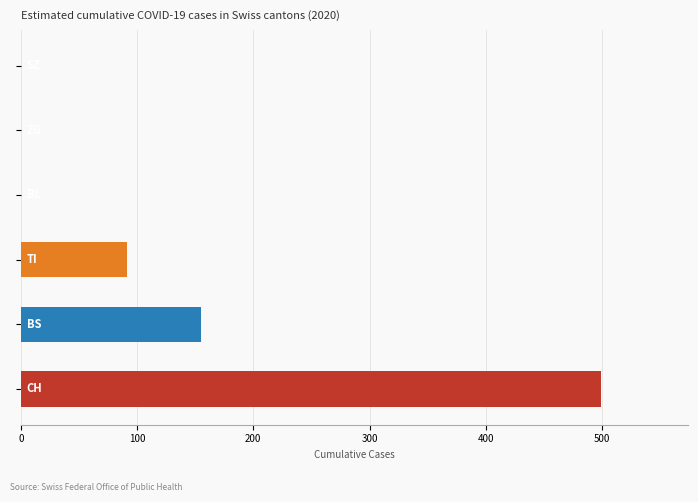

What is the greatest value displayed?

499